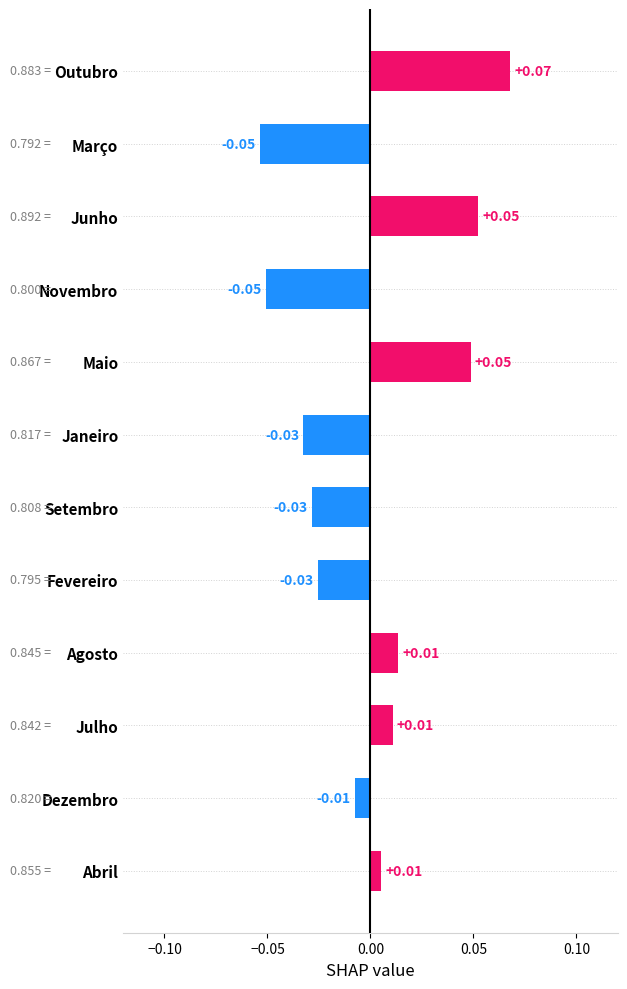

Which label corresponds to the largest value in the chart?

Outubro